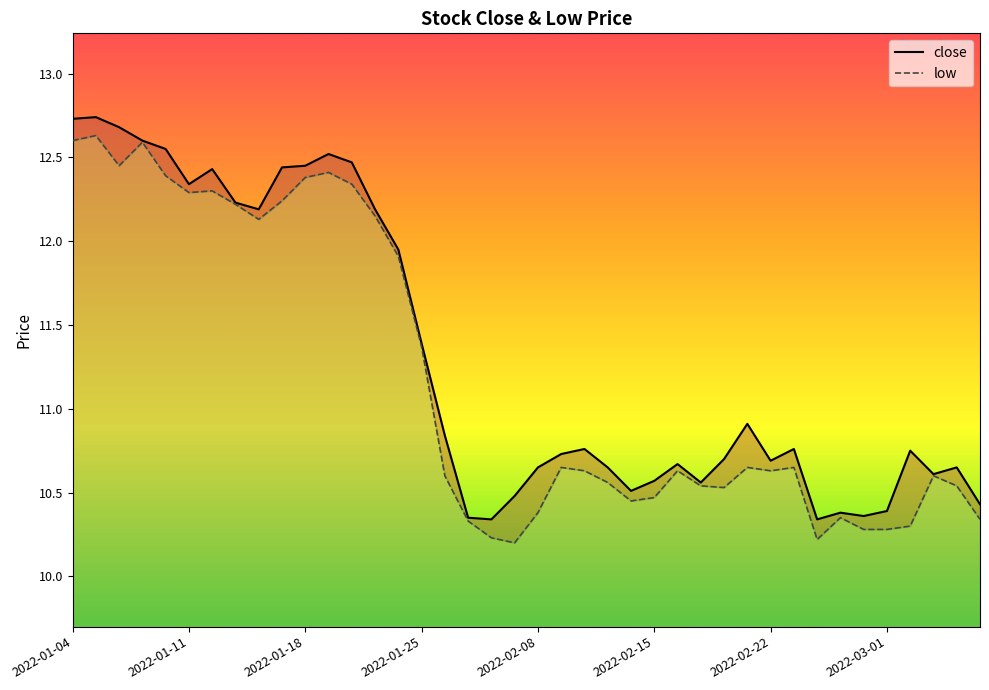

At how many categories does at least one series exceed 10?

40